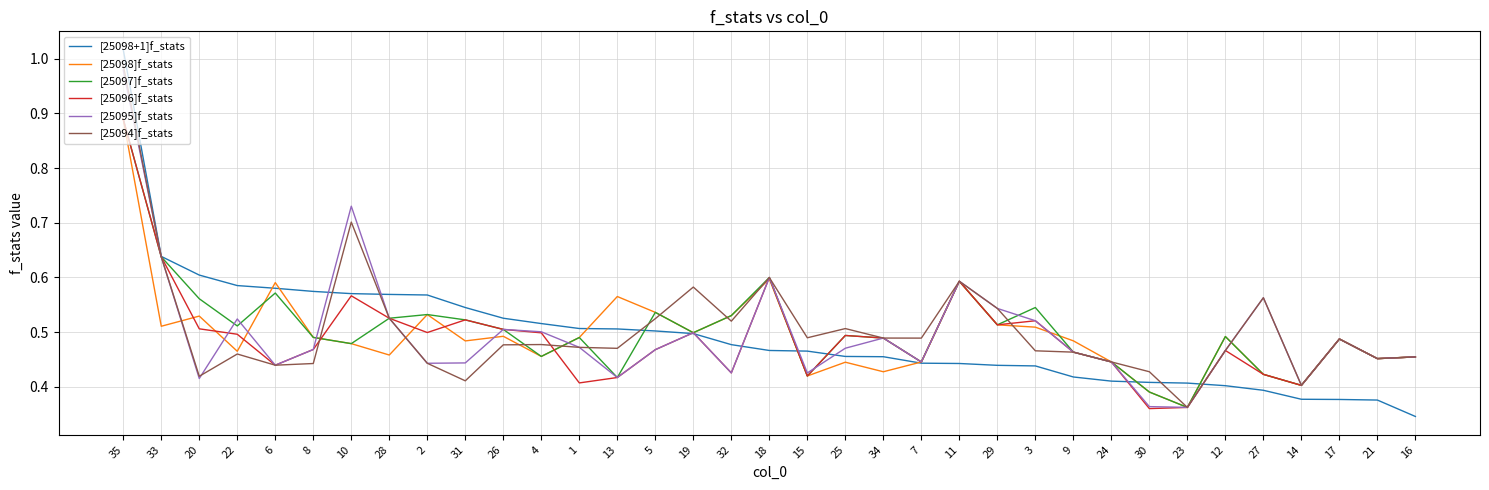

Which series has the largest range (max minus min)?

[25098+1]f_stats